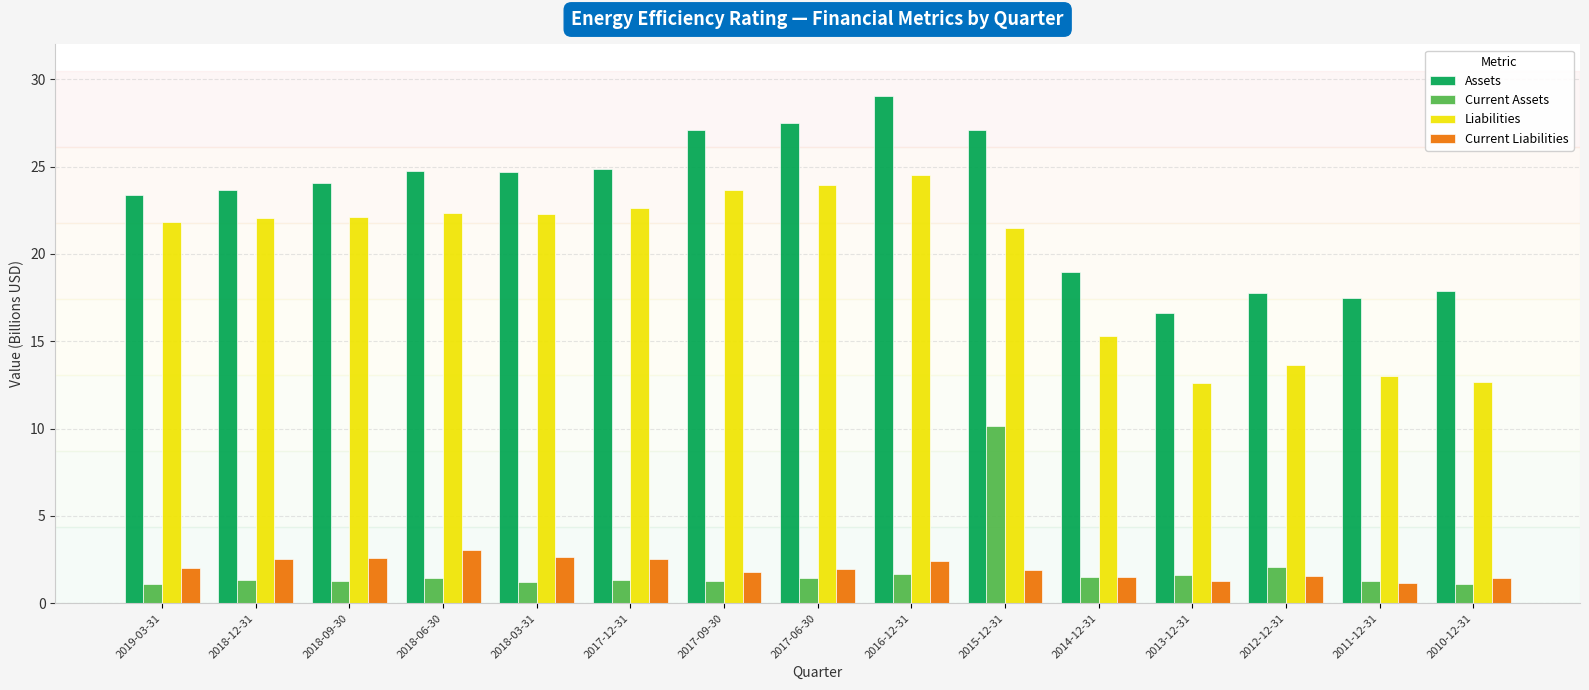

What is the spread (max minus min) of values at 2017-12-31?

23.6